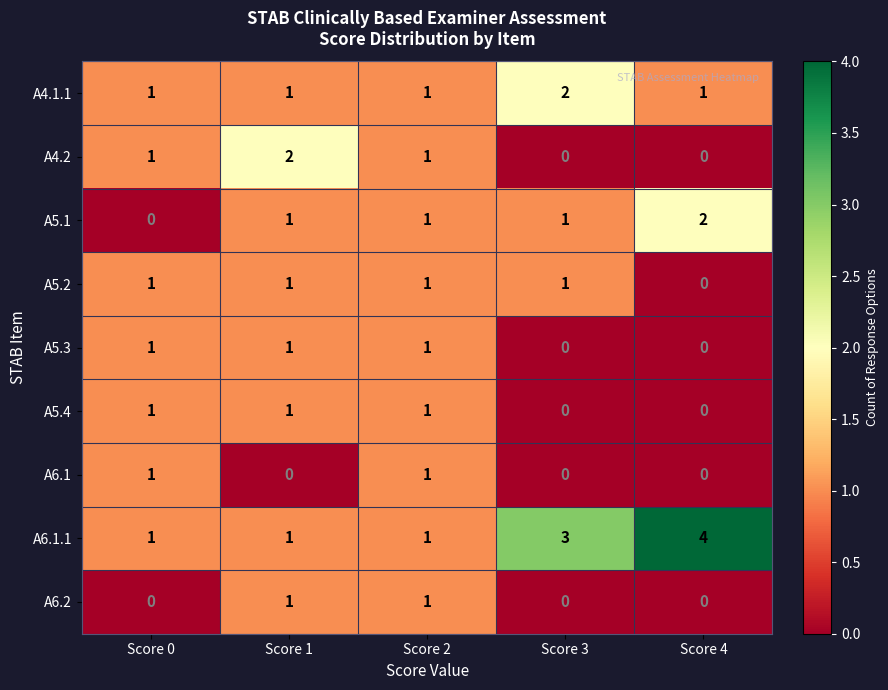

What is the total value across all series at Score 4?

7